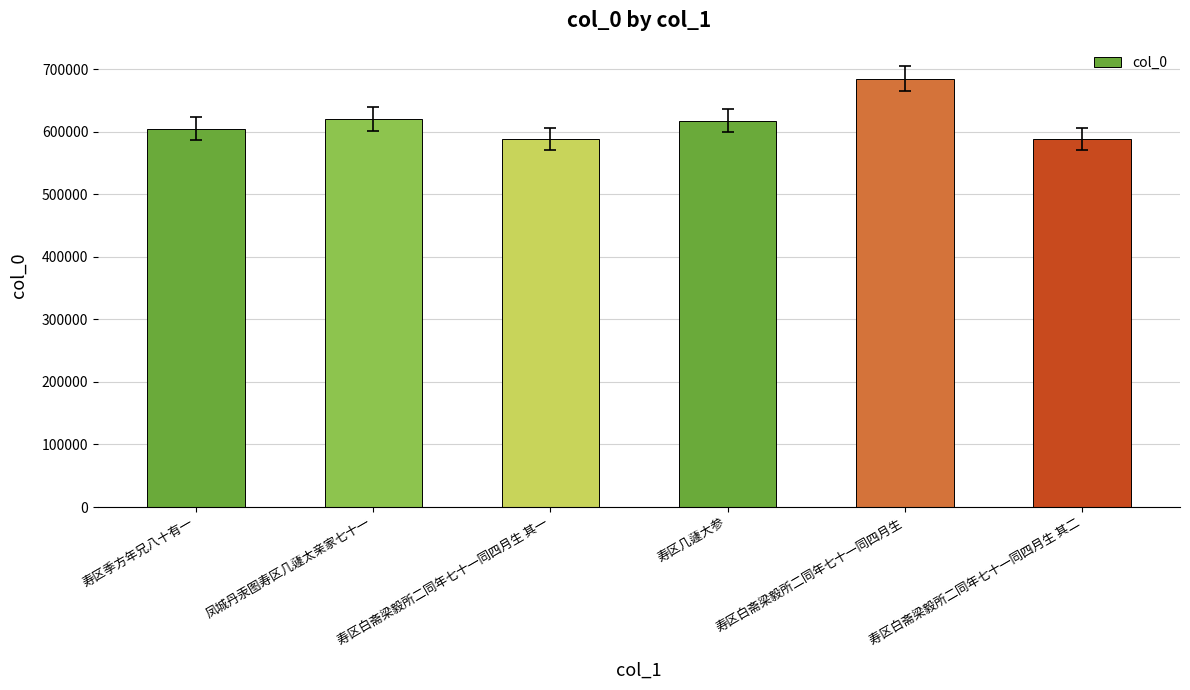

How many values are below 618028?

3